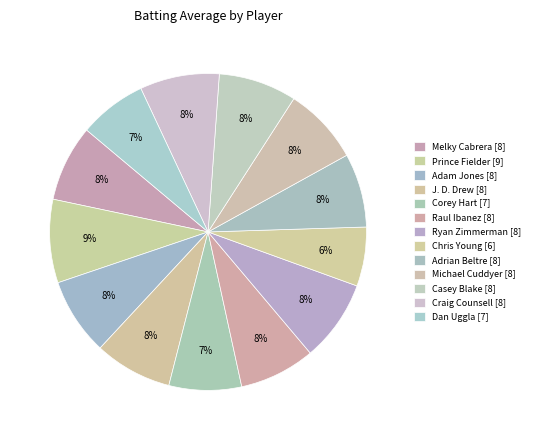

To the nearest percent, what is the combined percentage of Chris Young and Adrian Beltre?

14%